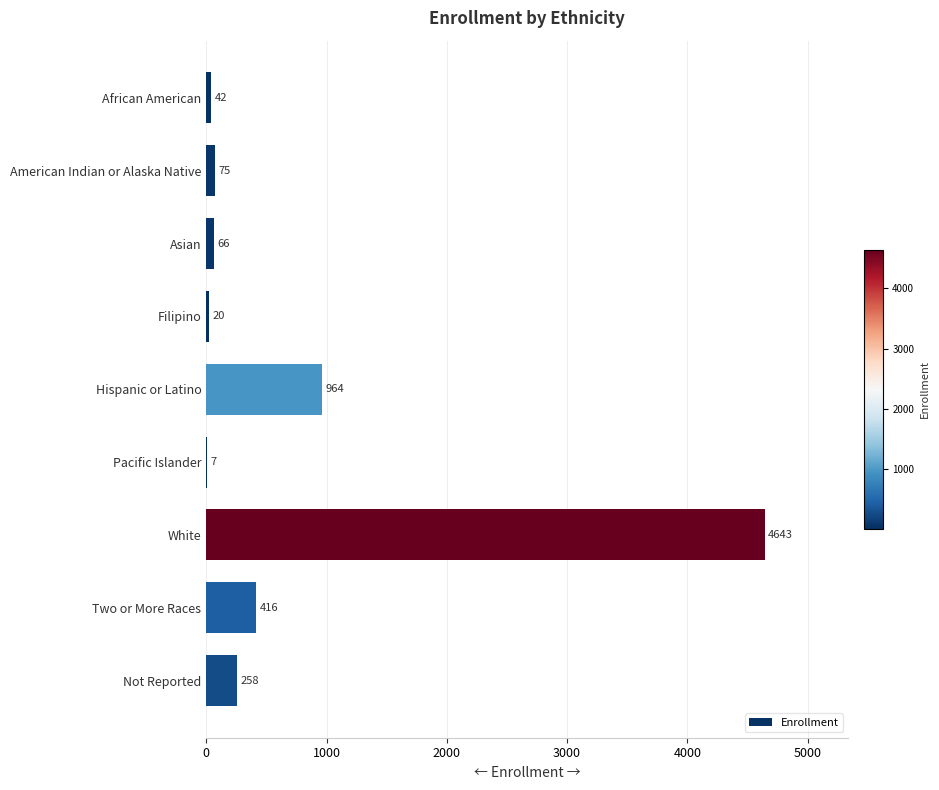

At which label is the value closest to 2325?

Hispanic or Latino